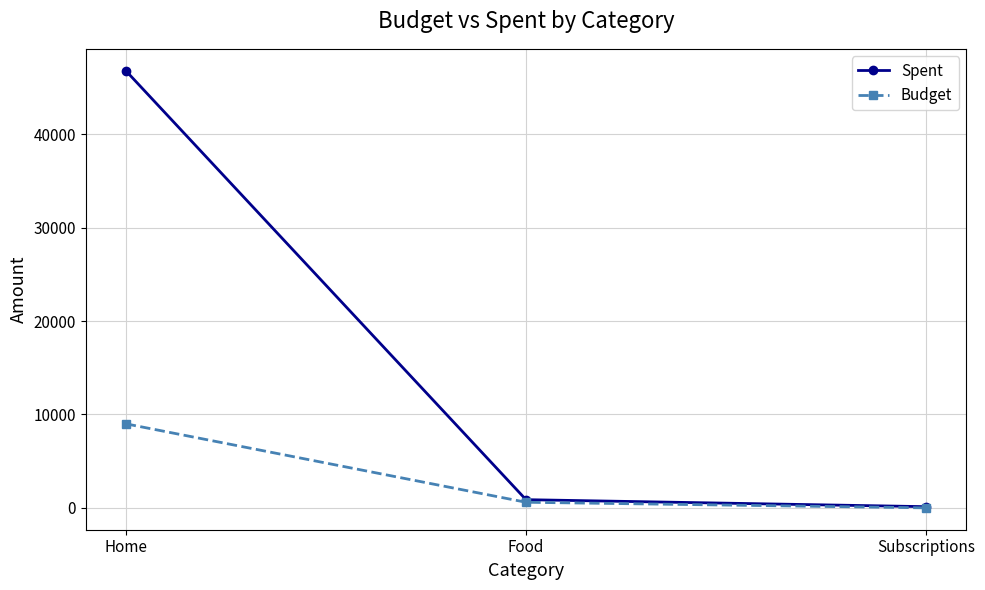

Is this an area chart (filled region under the line)?

No